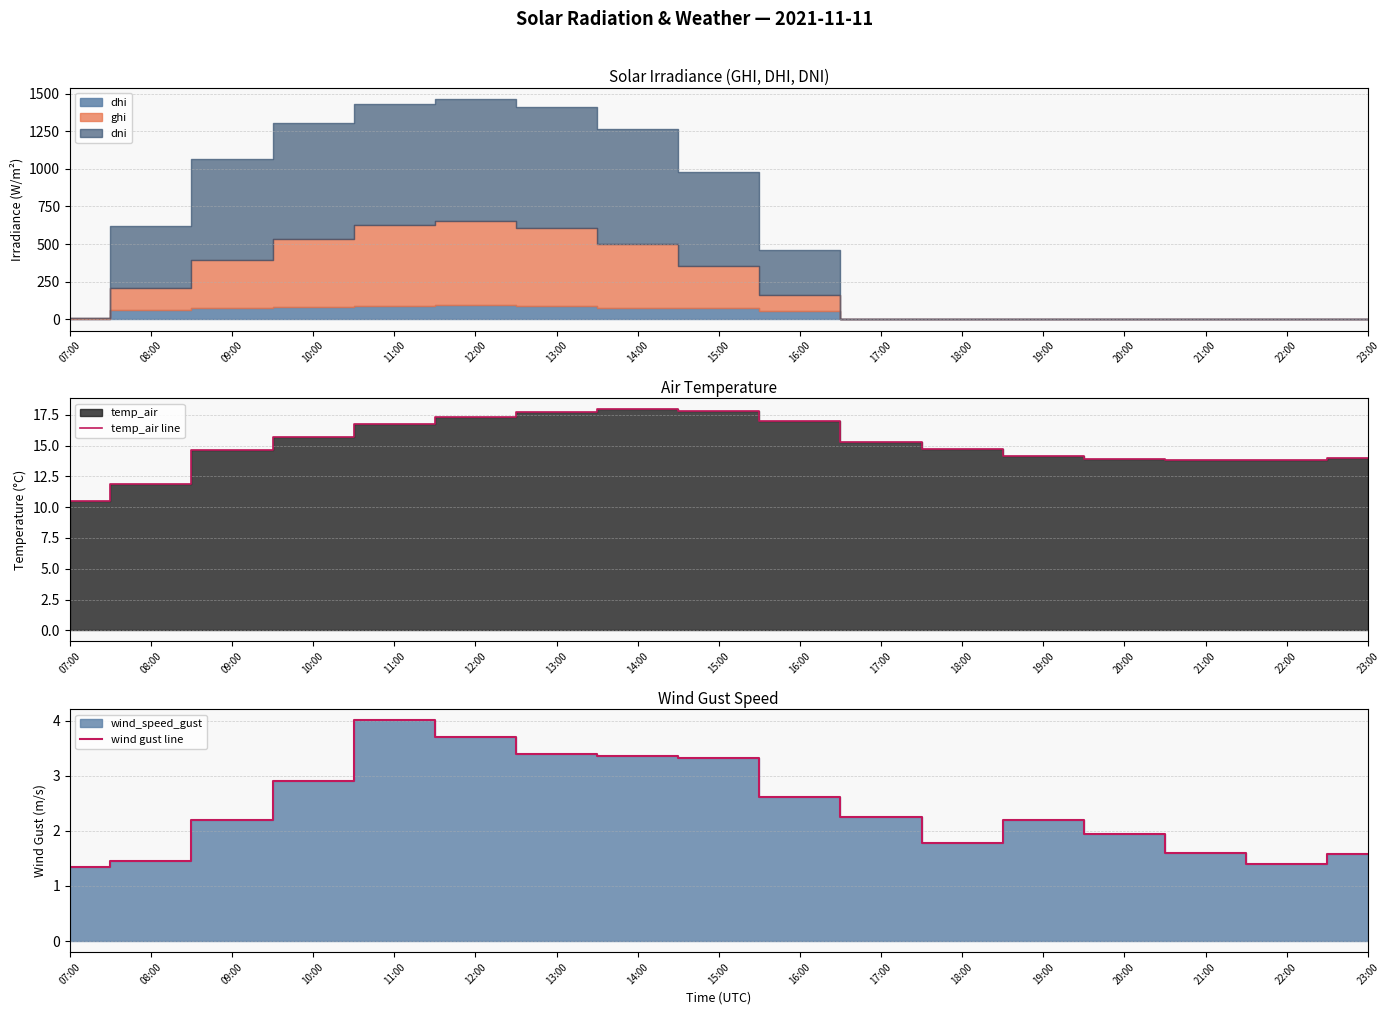

How many values in the wind gust line series are below 2?

7